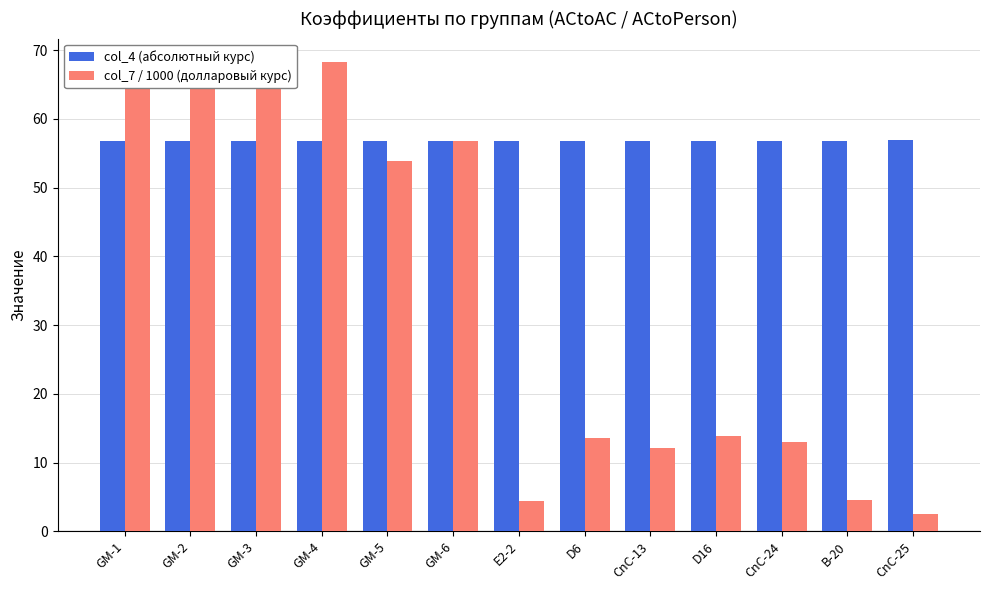

Between GM-1 and GM-3, which series saw the biggest shift?

col_4 (абсолютный курс)